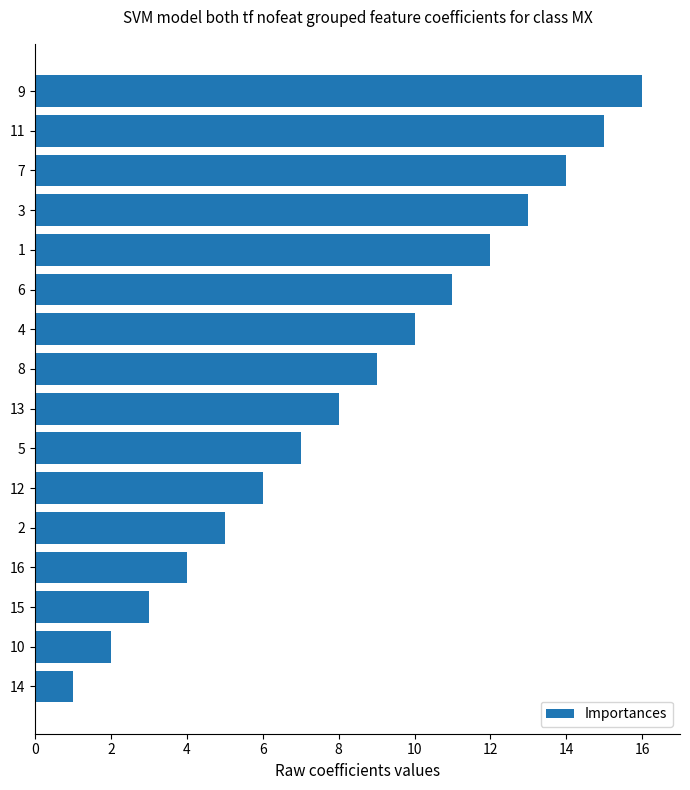

What is the ratio of the value at 2 to the value at 8?

0.6